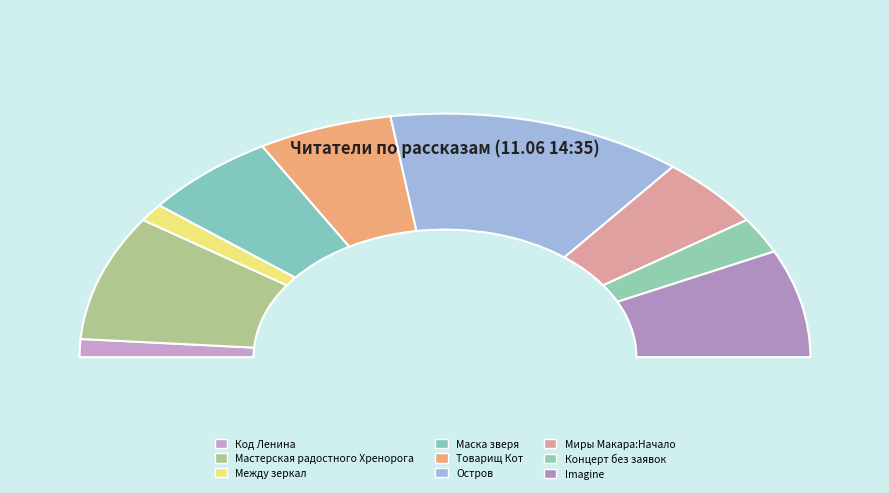

To the nearest percent, what is the combined percentage of Концерт без заявок and Между зеркал?

7%